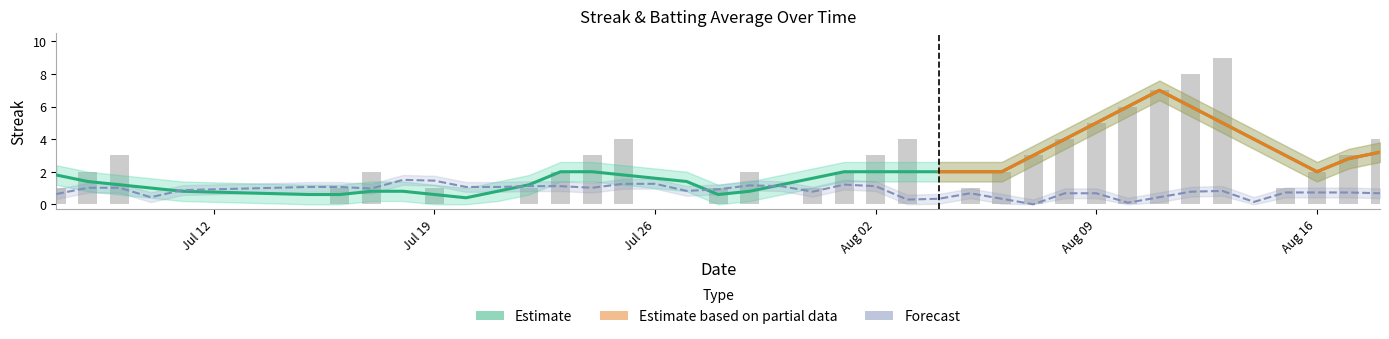

True or false: the data shows 13 at 2010-08-12.

False